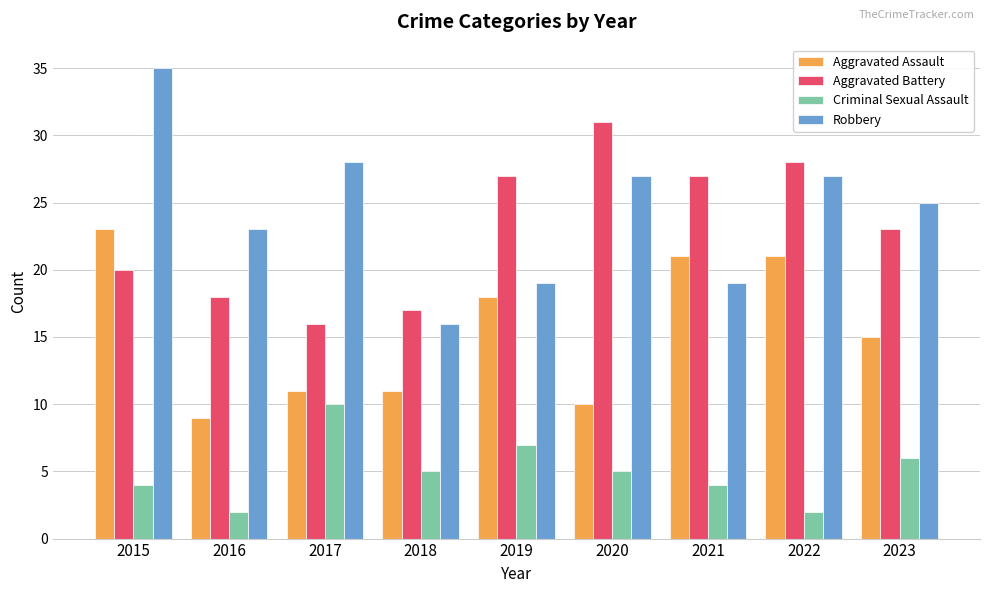

List the series in order of their peak value, highest first.

Robbery, Aggravated Battery, Aggravated Assault, Criminal Sexual Assault